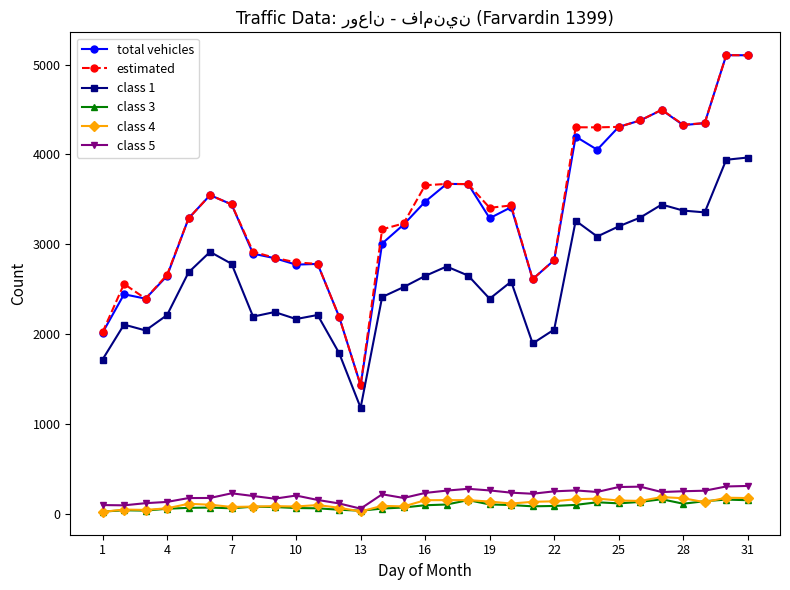

True or false: total vehicles has more than 1 points higher than both neighbors.

True